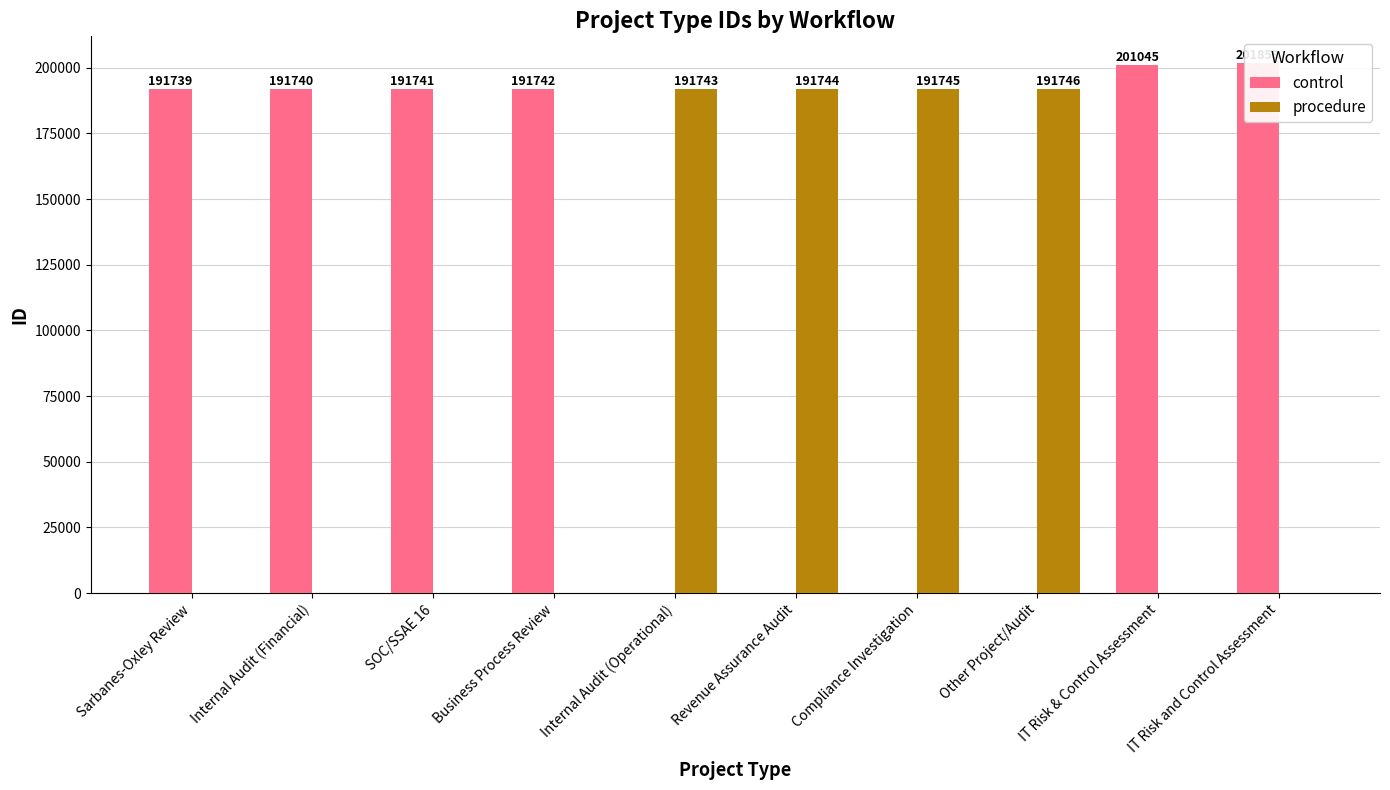

The control series shows 63092 at Revenue Assurance Audit. True or false?

False